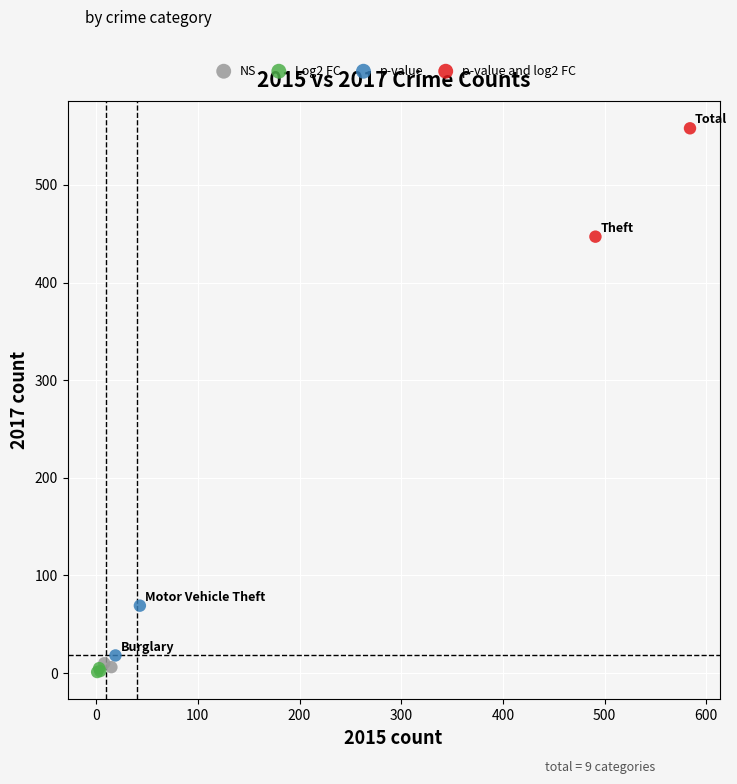

What are all the series names shown in the legend?

NS, Log2 FC, p-value, p-value and log2 FC